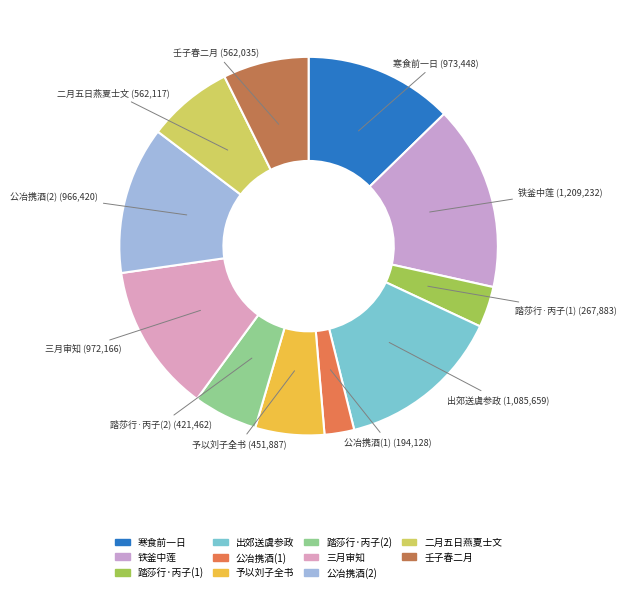

How many slices are in this pie chart?

11